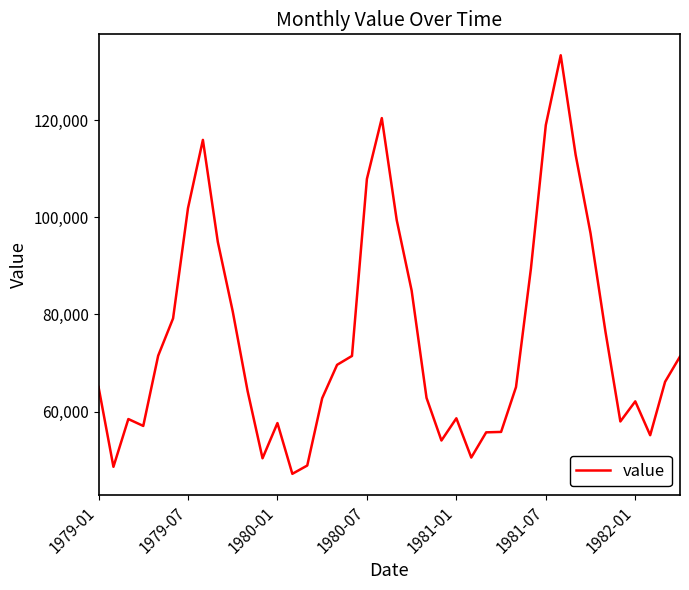

What is the difference between the maximum and minimum values?

86247.4